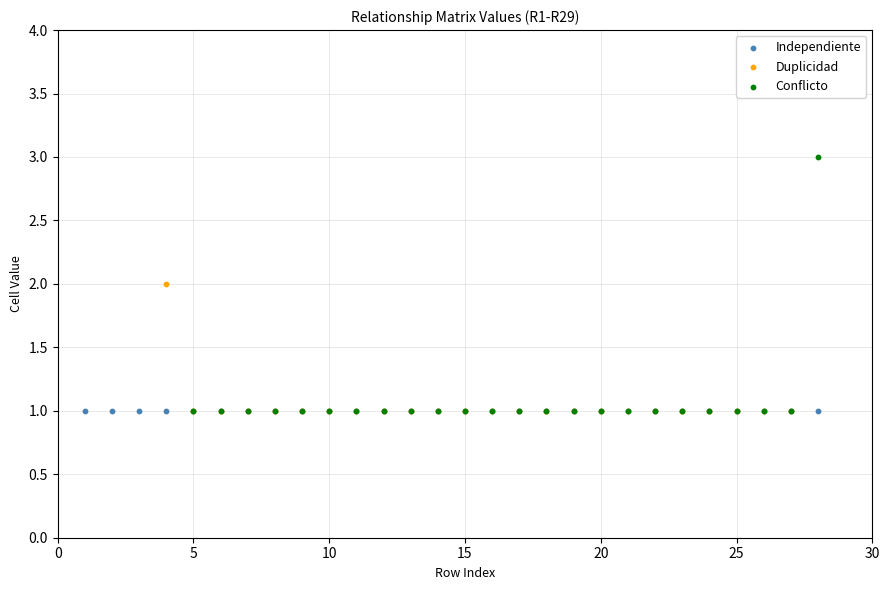

Which series reaches the maximum Y coordinate?

Conflicto